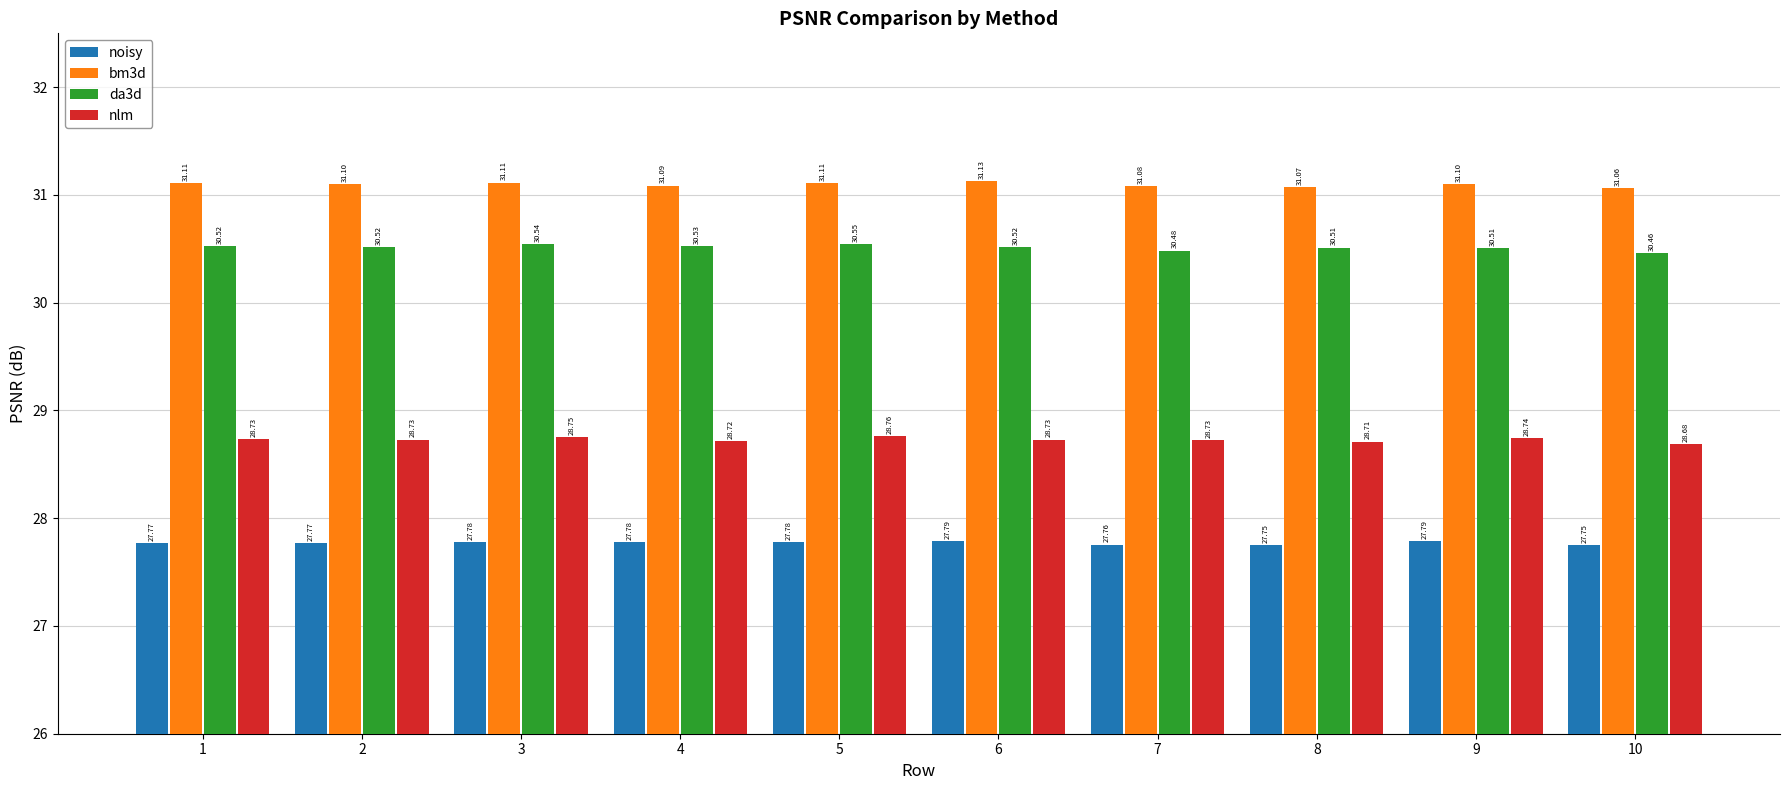

True or false: da3d has a value of 44.3 at 2.

False